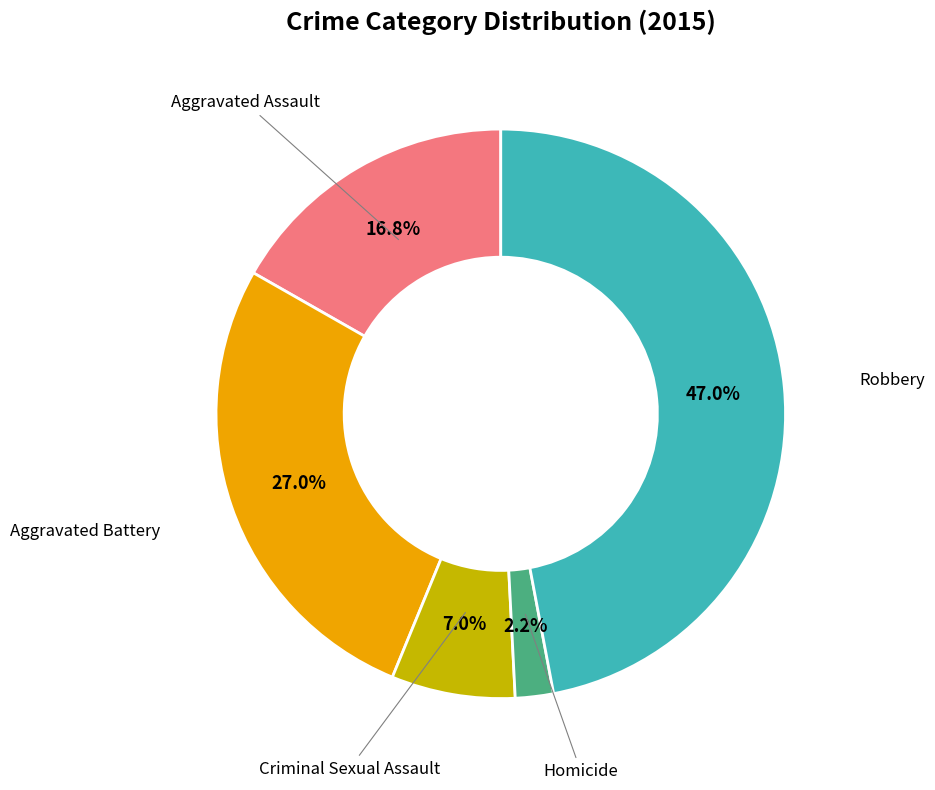

Is there a majority slice in this chart?

No